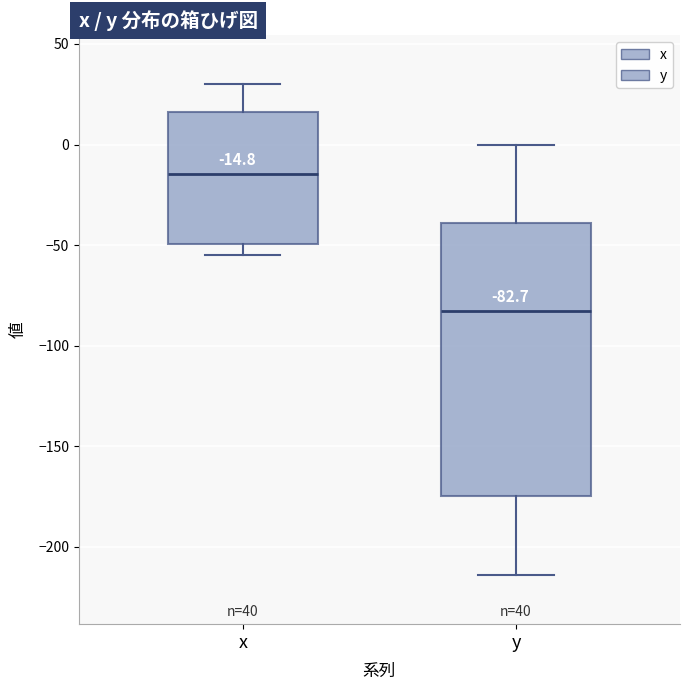

Which box is the tallest, from its lower edge to its upper edge?

y